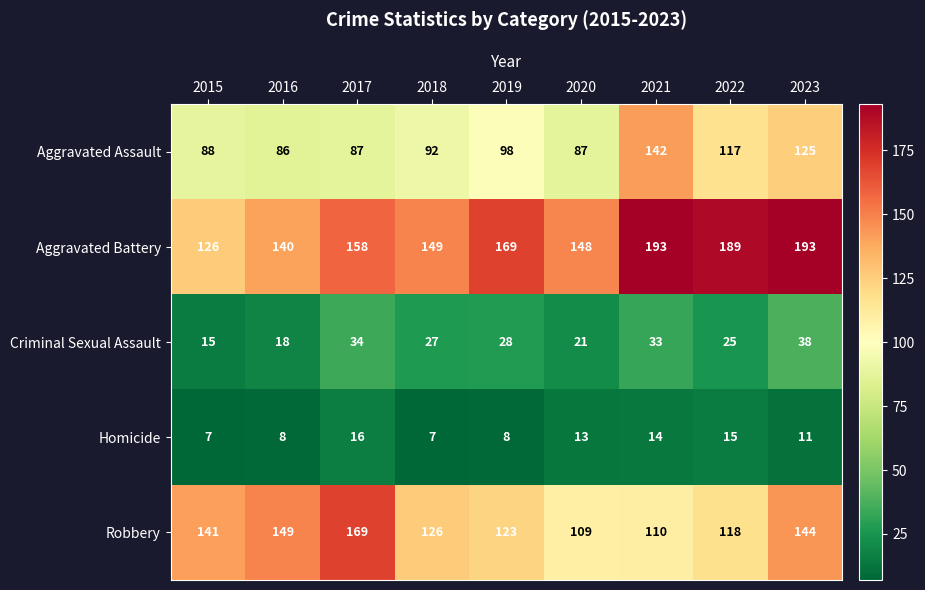

What is the total value across all series at 2022?

464